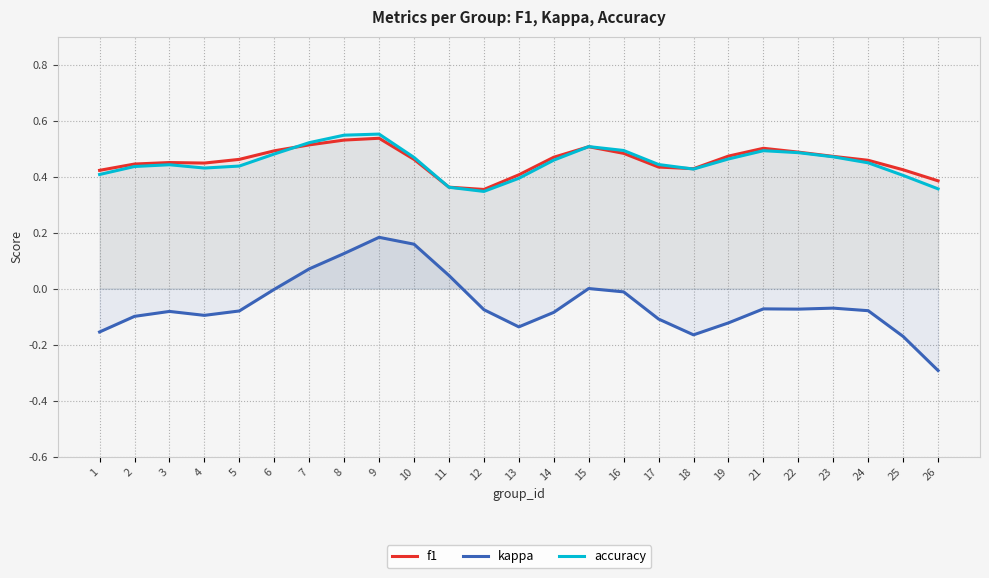

Is the value of f1 at 13 greater than the value of accuracy at 12?

Yes